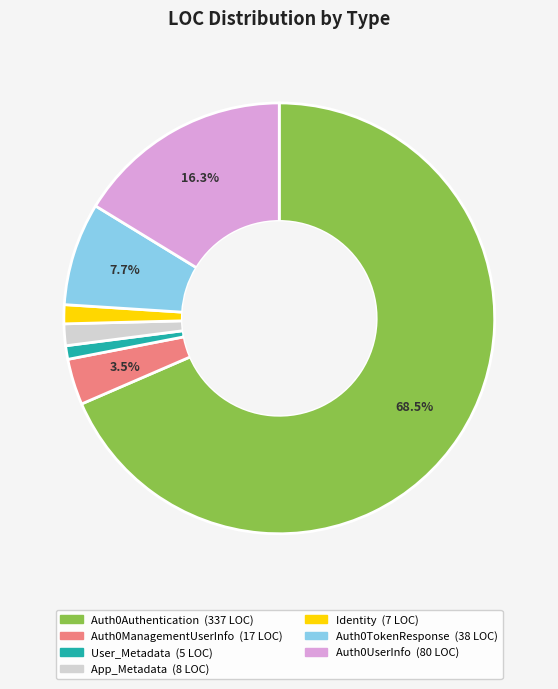

To the nearest percent, what portion does Auth0TokenResponse represent?

8%